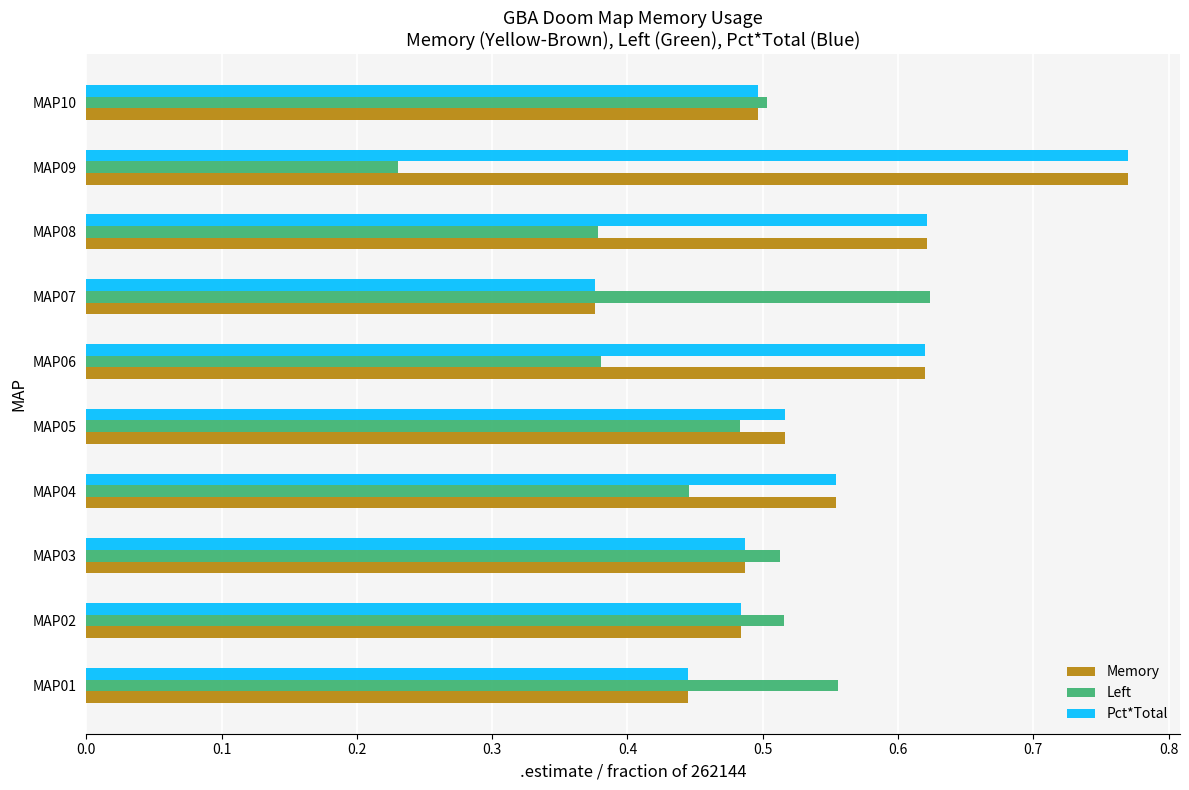

Which category has the lowest value in the Memory series?

MAP07